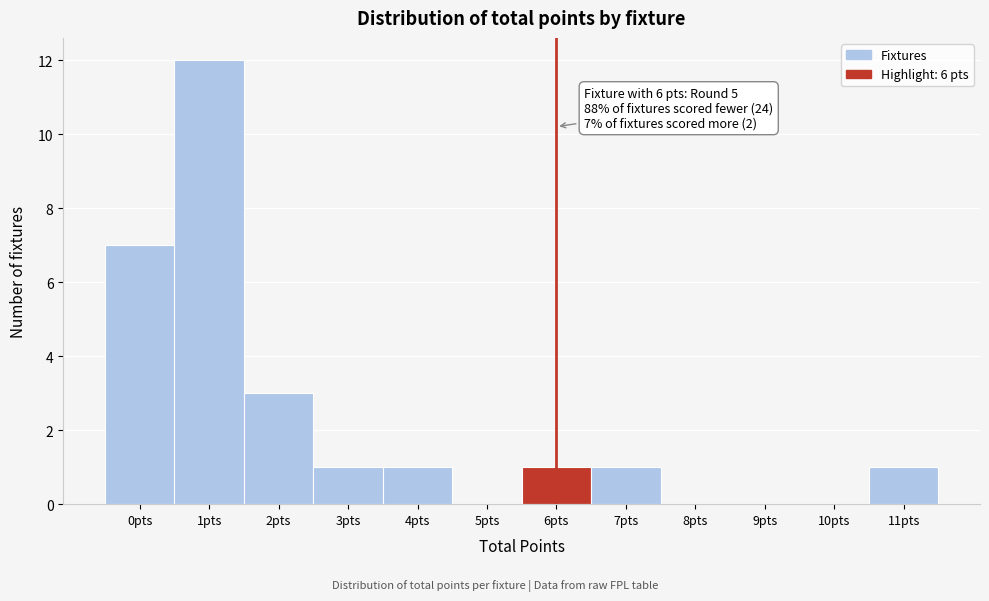

Which range on the x-axis has the tallest bar?

0.5 to 1.5